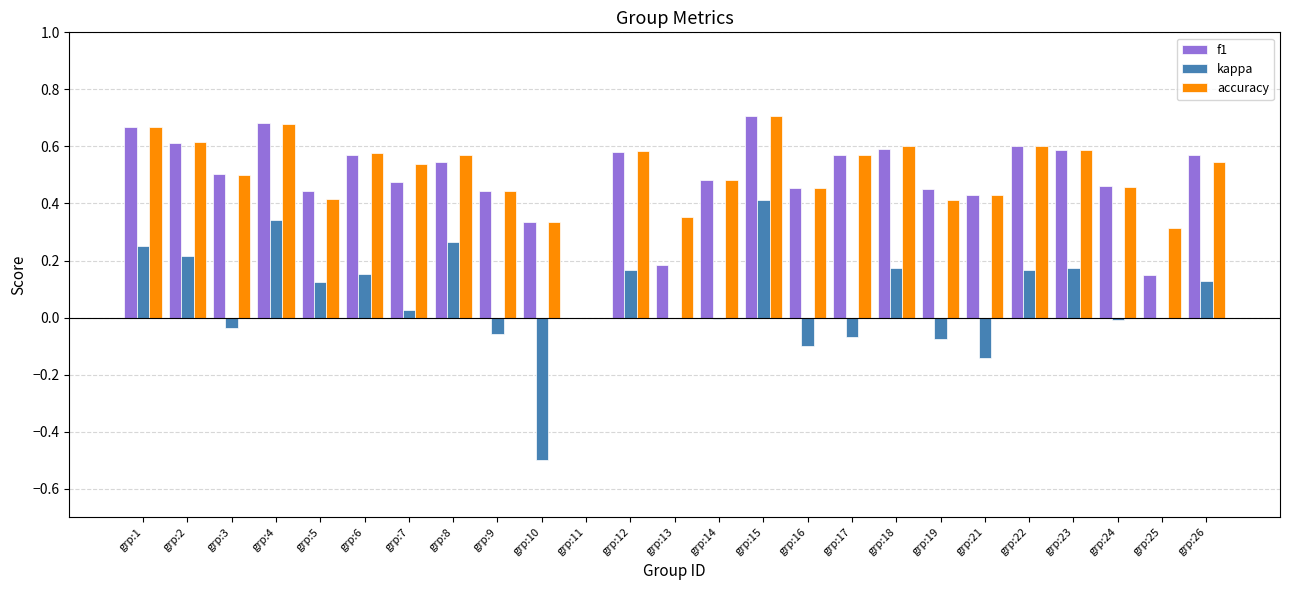

Between grp:1 and grp:7, which series saw the biggest shift?

kappa